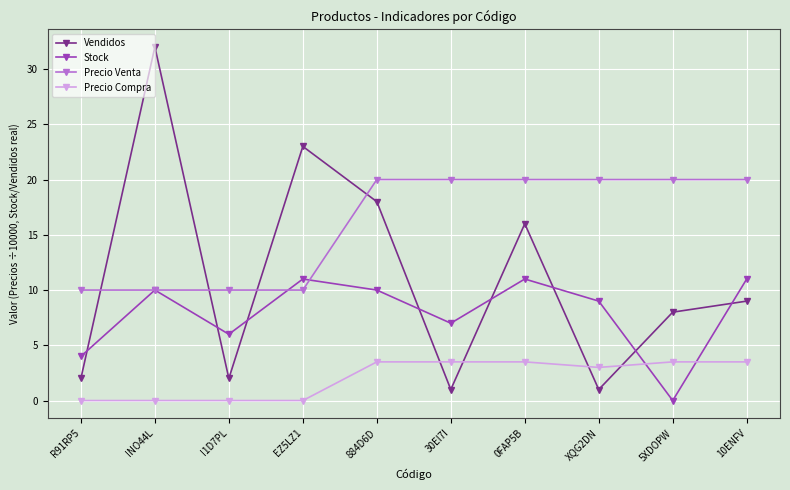

Where is the first local maximum for Vendidos?

INO44L